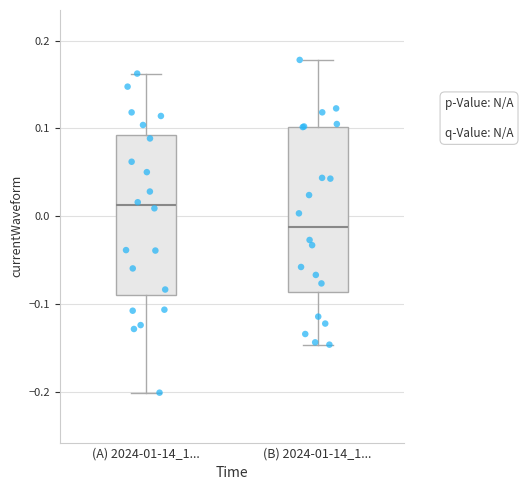

Which box's median line is the highest?

(A) 2024-01-14_1...